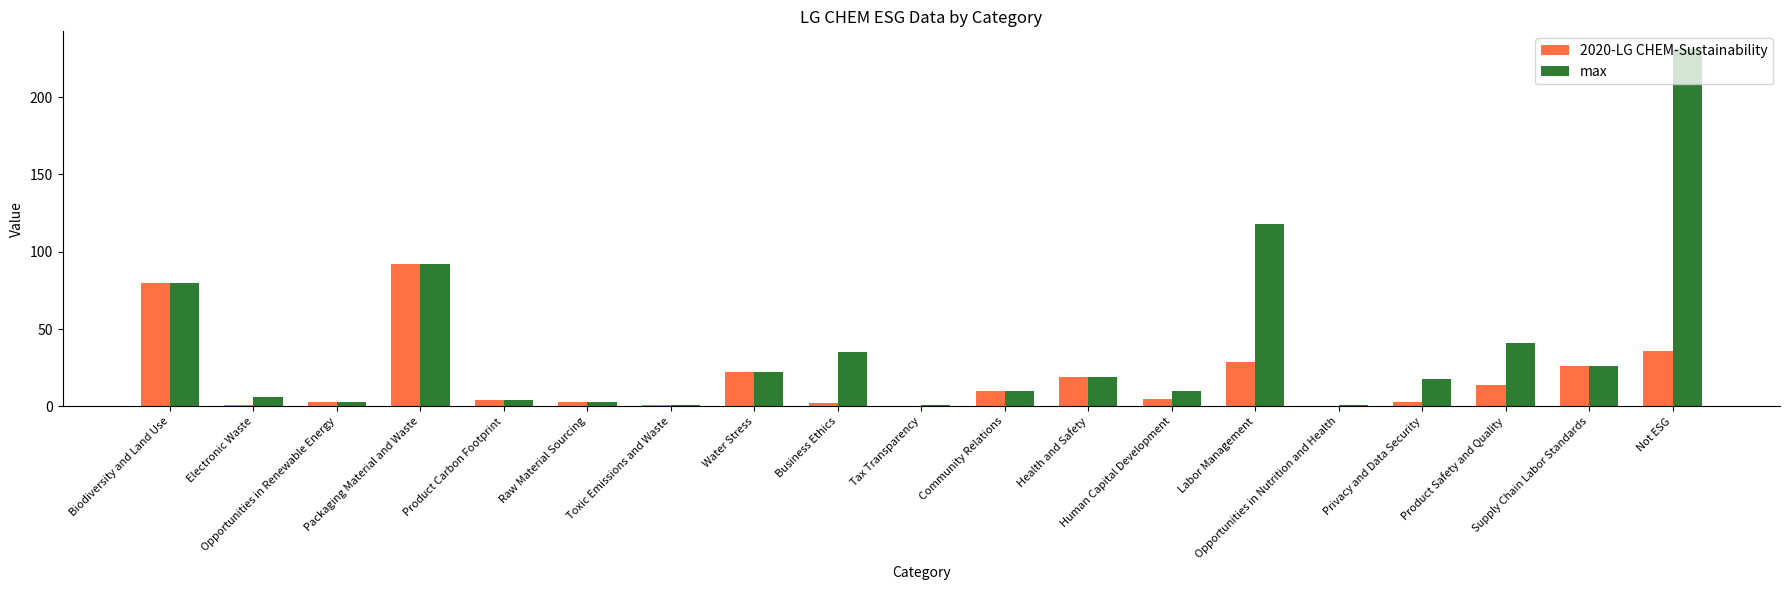

How many distinct data groups are displayed?

2